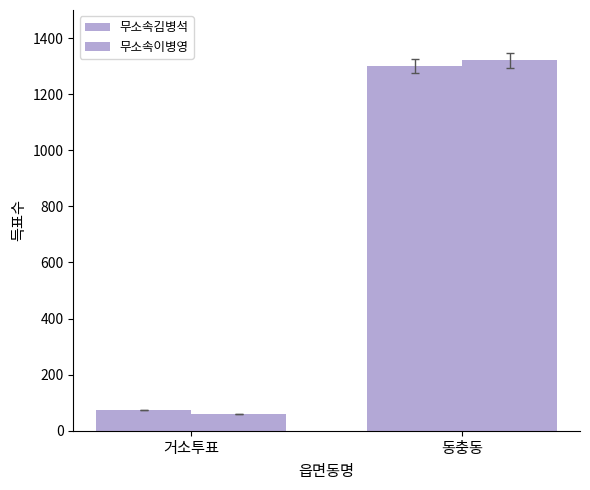

Reading right to left, list all the values displayed in this chart.

무소속김병석: 1301	74
무소속이병영: 1320	60